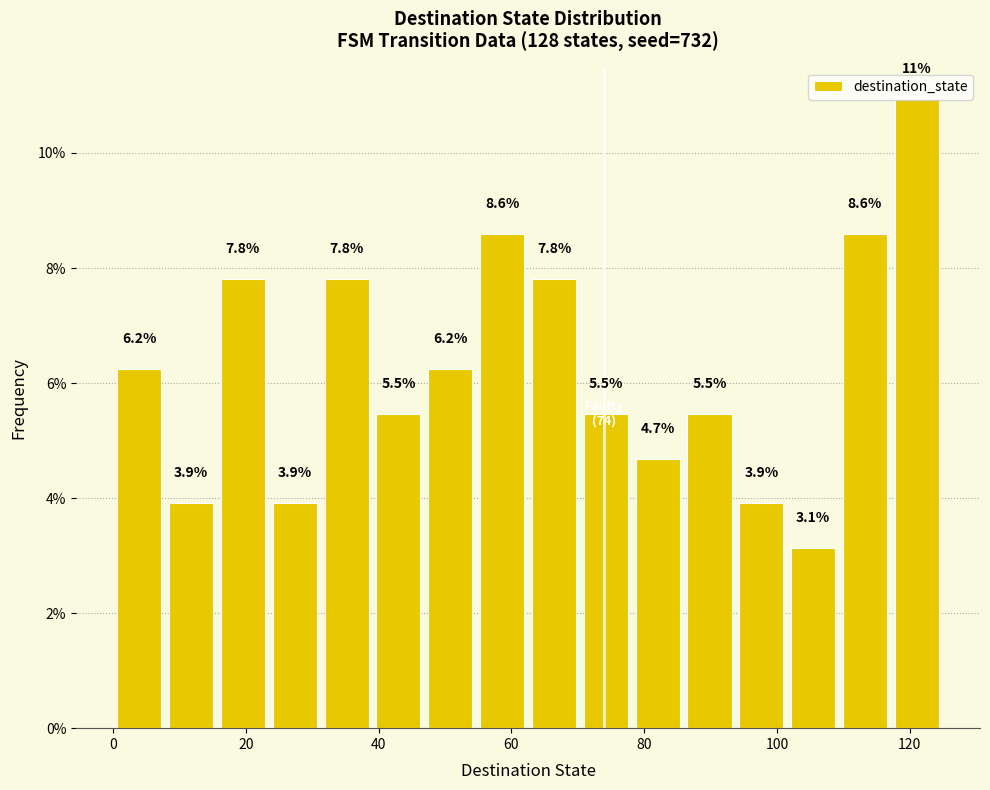

Around what value on the x-axis is the tallest bar? Give the approximate position of its centre, as read against the axis.

122